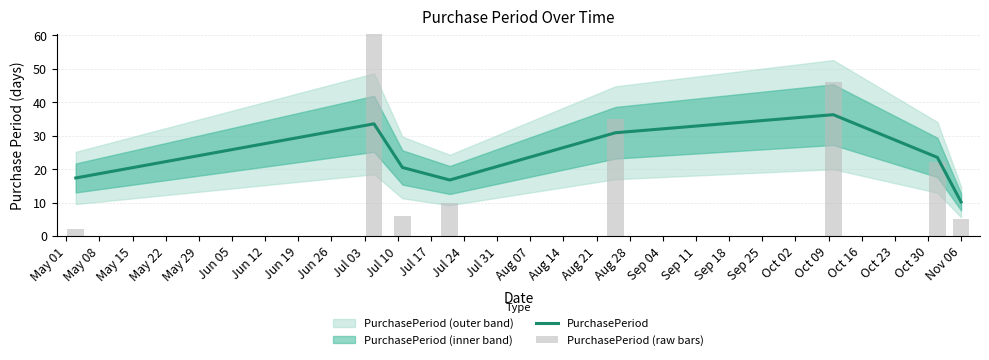

What is the lowest value of the PurchasePeriod series?

10.2